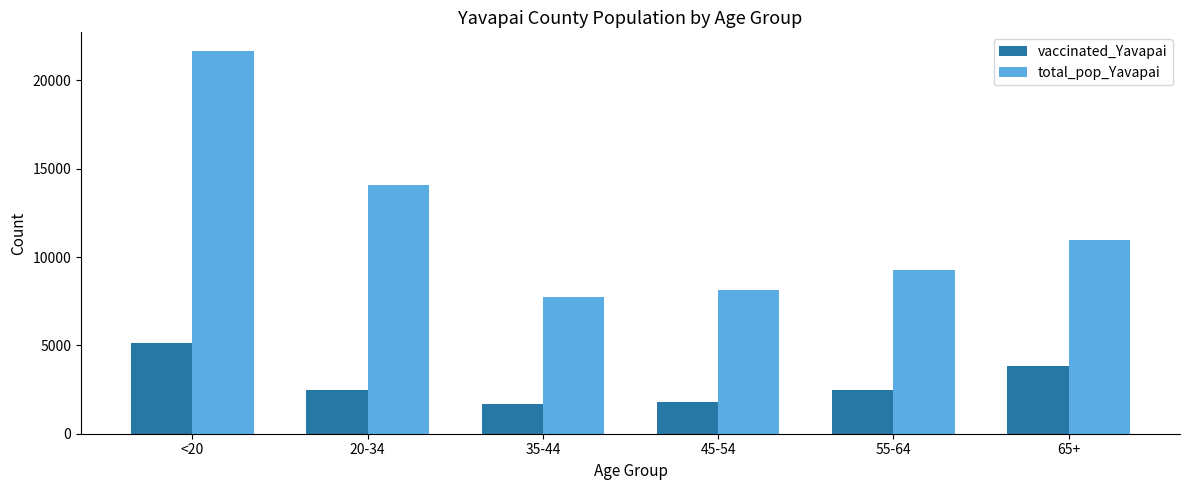

Which category has the highest value in the vaccinated_Yavapai series?

<20